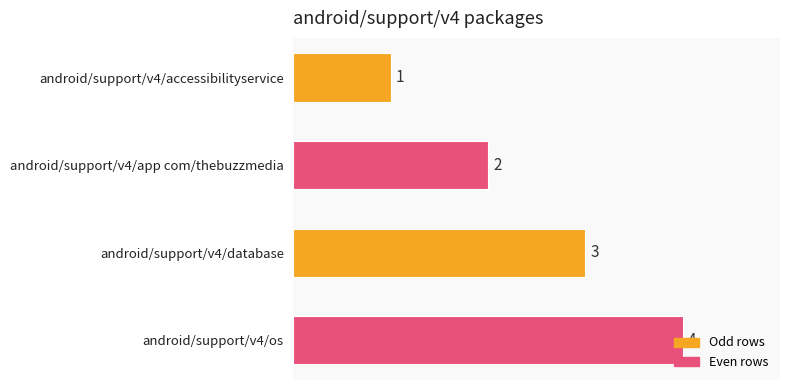

Which label corresponds to the largest value in the chart?

android/support/v4/os